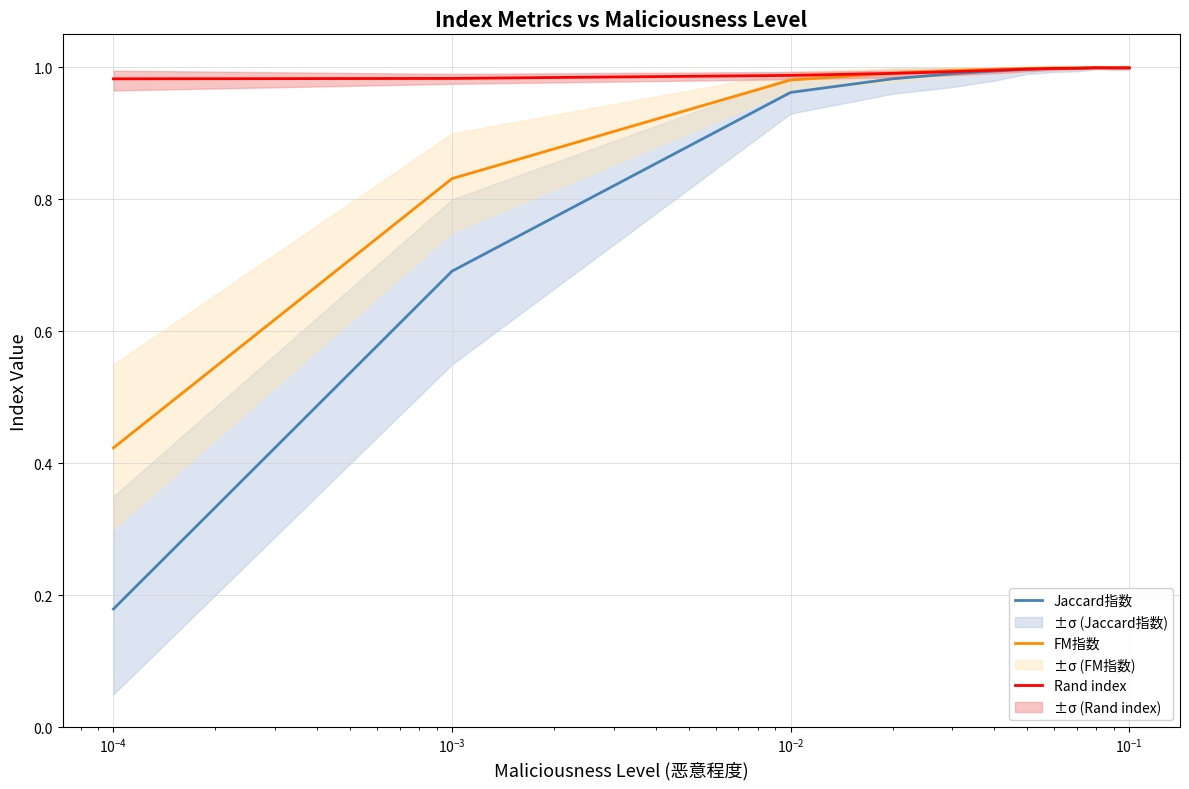

The value of Jaccard指数 at $\mathdefault{10^{-3}}$ is 1.5. True or false?

False